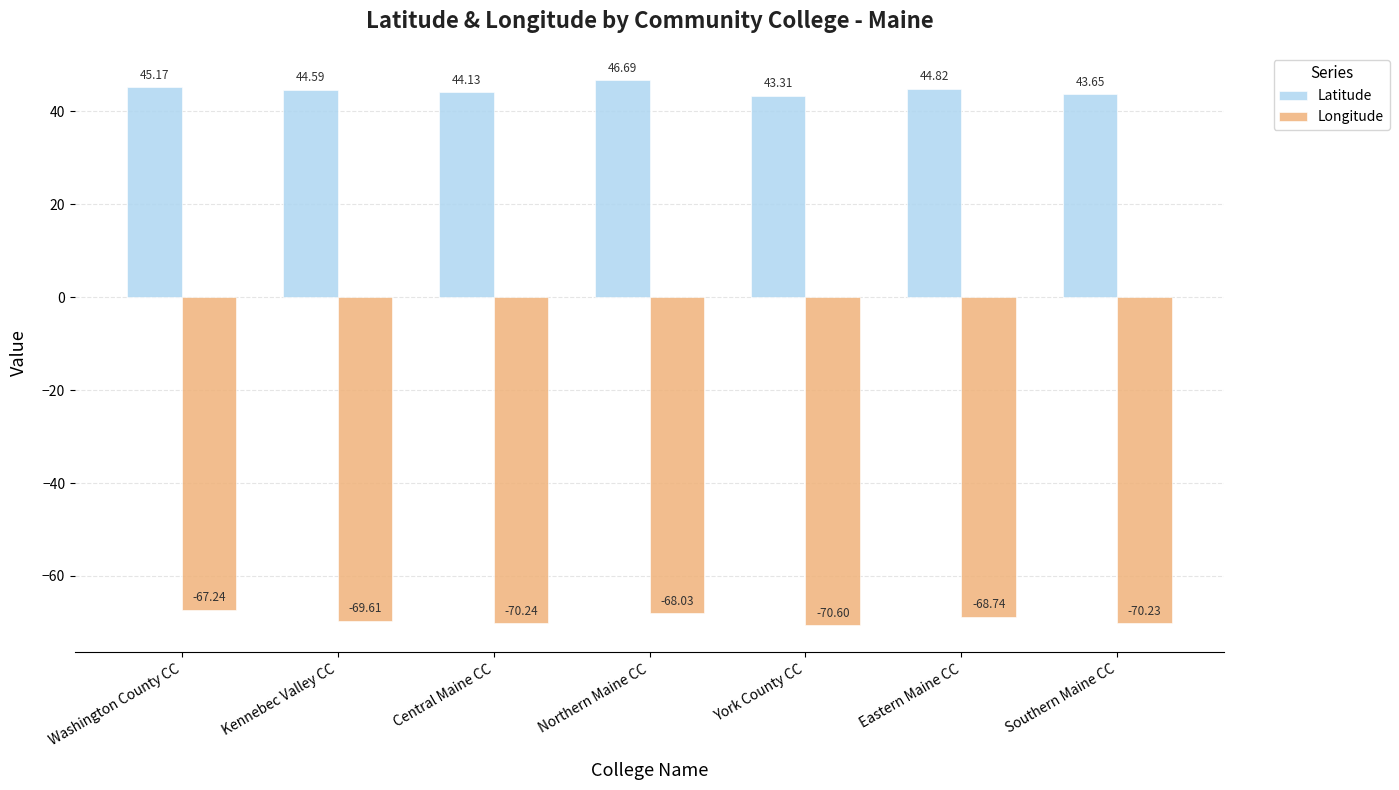

What are all the series names shown in the legend?

Latitude, Longitude